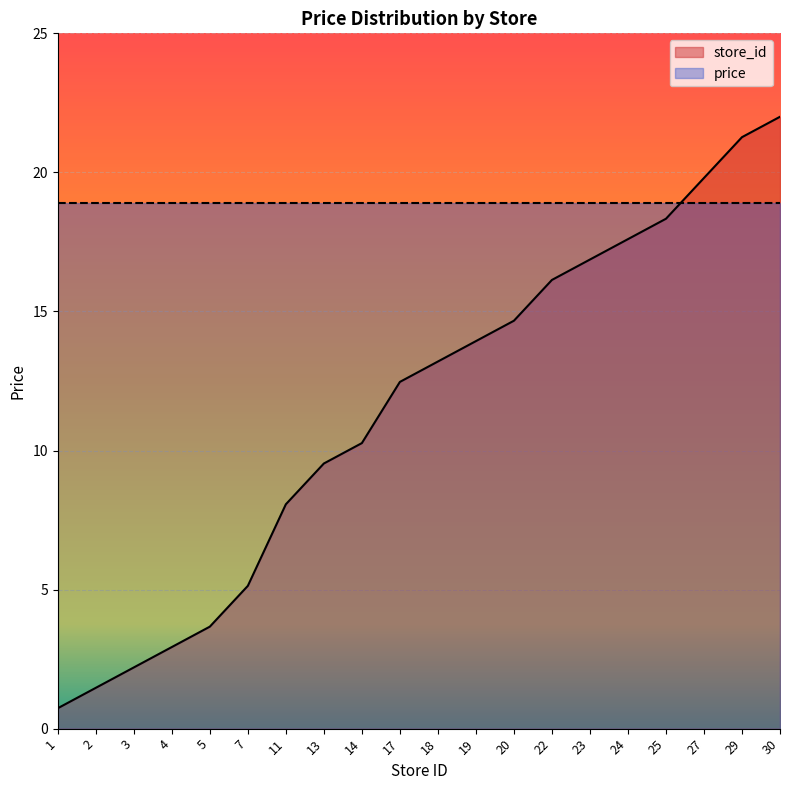

Reading left to right, what are all the values shown in this chart?

1=0.7	2=1.5	3=2.2	4=2.9	5=3.7	7=5.1	11=8.1	13=9.5	14=10.3	17=12.5	18=13.2	19=13.9	20=14.7	22=16.1	23=16.9	24=17.6	25=18.3	27=19.8	29=21.3	30=22.0